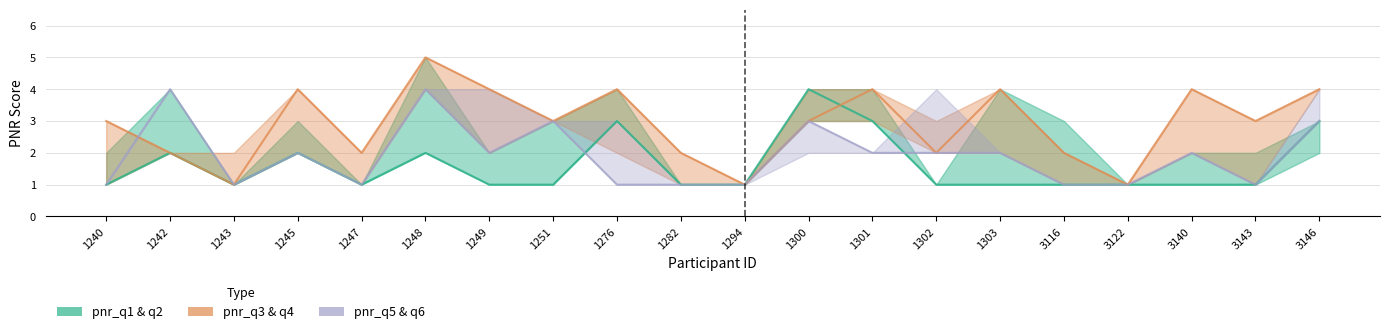

The pnr_q5_line series shows 3 at 3146. True or false?

True